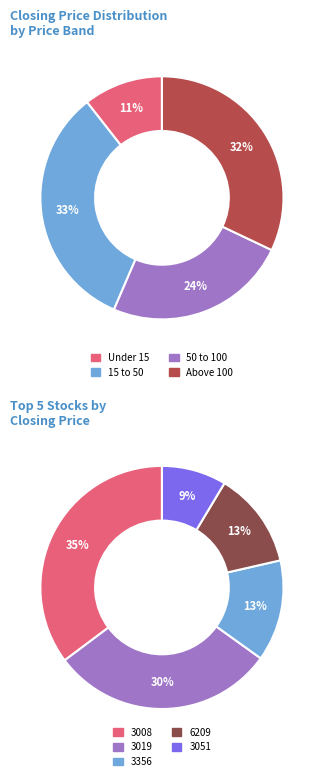

Is it true that 2340 is 16% of the pie?

False